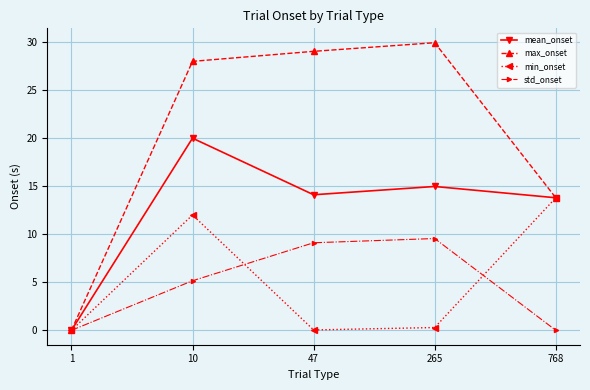

What is the difference between the second highest and second lowest values in the min_onset series?

12.0